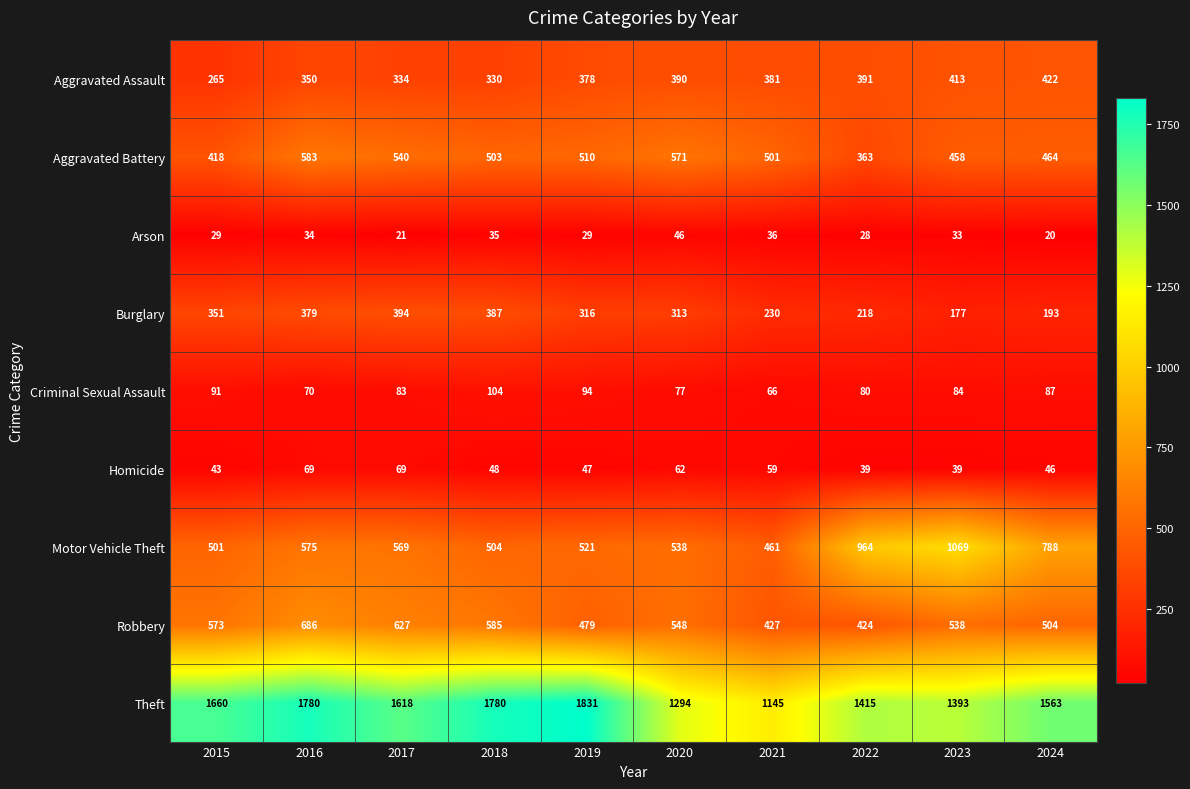

What is the total value across all series at 2018?

4276